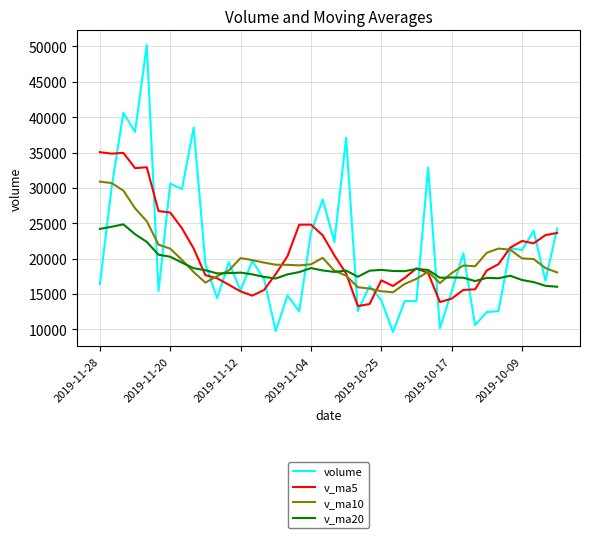

List the series in order of their peak value, lowest first.

v_ma20, v_ma10, v_ma5, volume